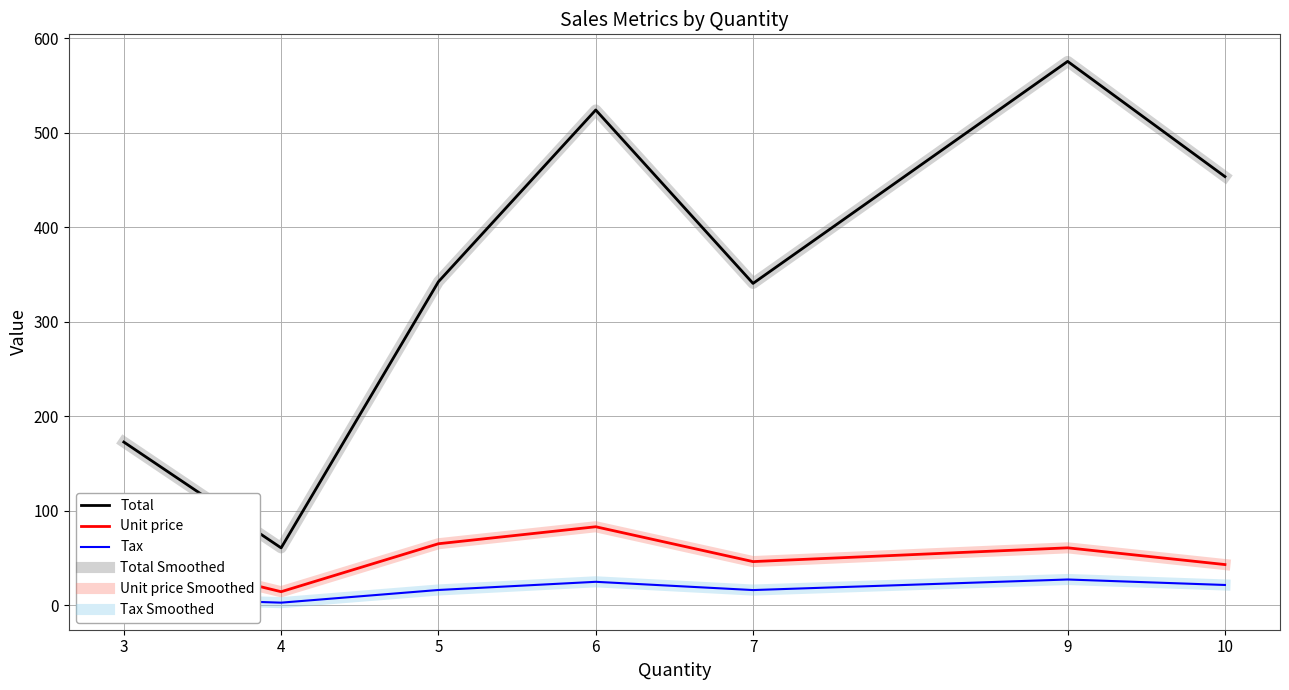

Reading right to left, extract all data points from this chart.

Total: 10=453.5	9=575.3	7=340.5	6=523.9	5=342.3	4=60.8	3=172.7
Unit price: 10=43.2	9=60.9	7=46.3	6=83.2	5=65.2	4=14.5	3=54.8
Tax: 10=21.6	9=27.4	7=16.2	6=24.9	5=16.3	4=2.9	3=8.2
Total Smoothed: 10=453.5	9=575.3	7=340.5	6=523.9	5=342.3	4=60.8	3=172.7
Unit price Smoothed: 10=43.2	9=60.9	7=46.3	6=83.2	5=65.2	4=14.5	3=54.8
Tax Smoothed: 10=21.6	9=27.4	7=16.2	6=24.9	5=16.3	4=2.9	3=8.2